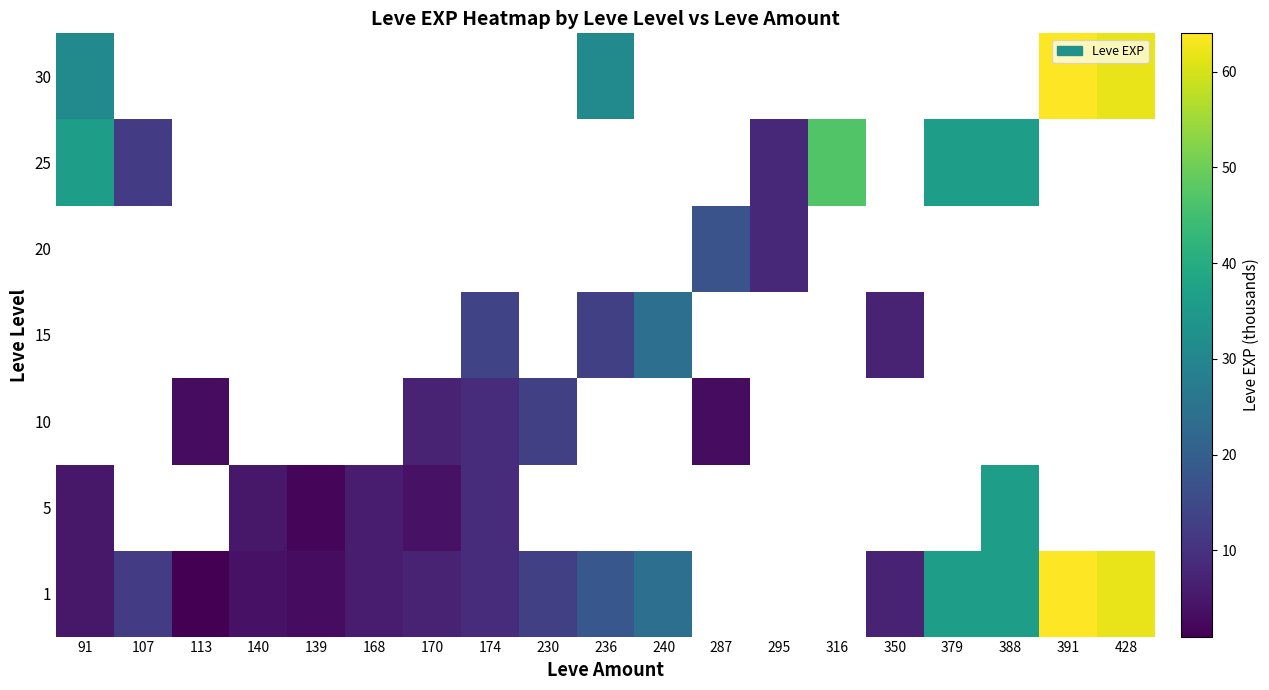

Which category has the highest value across all series?

391